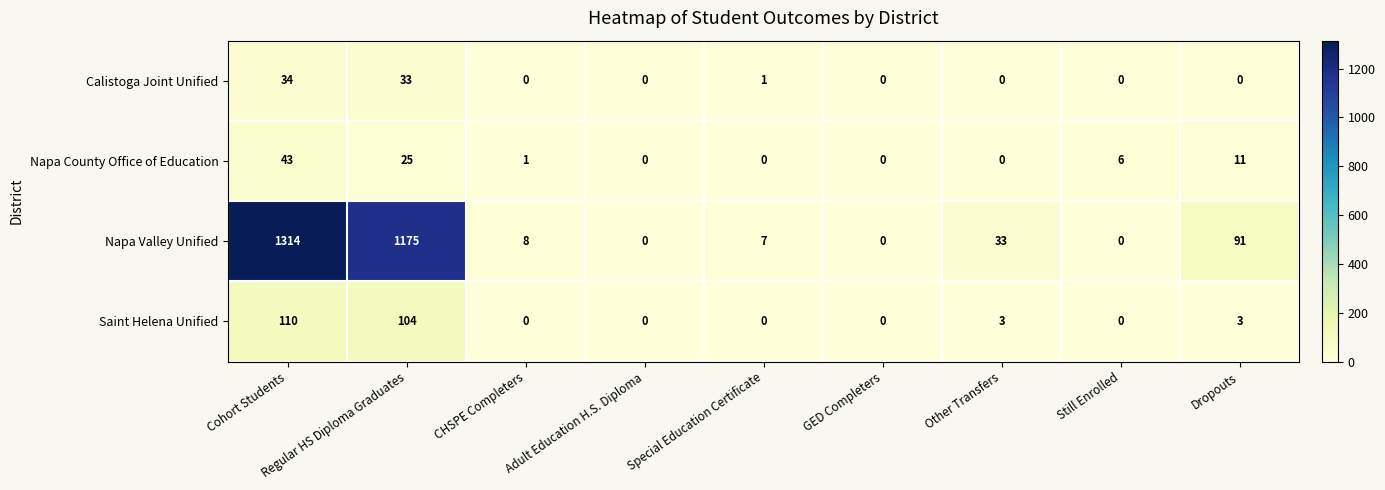

At which category does the chart reach its peak across all series?

Cohort Students